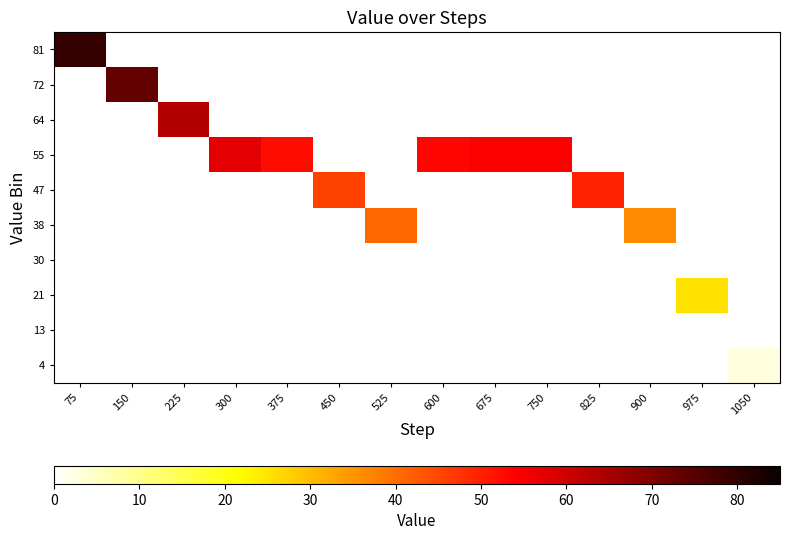

List the series in order of their overall mean, highest first.

4, 13, 21, 30, 38, 47, 55, 64, 72, 81